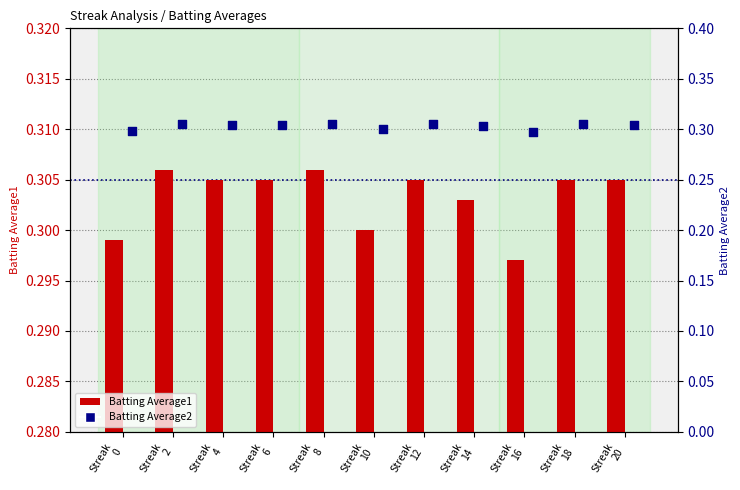

Which series has the largest total across all categories?

Batting Average1